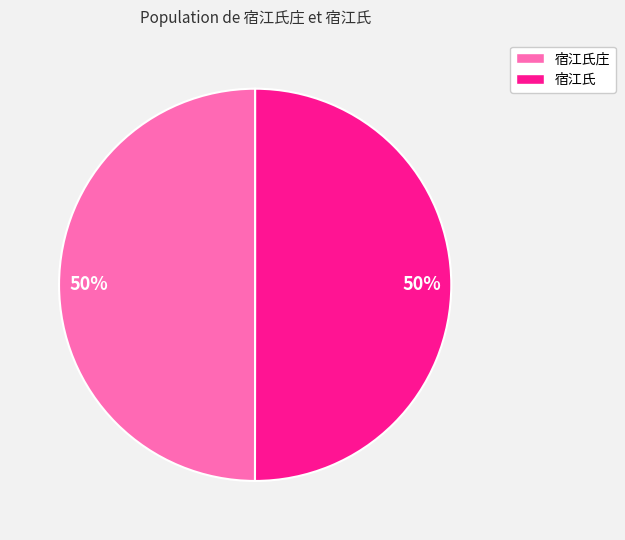

To the nearest percent, what is the average slice percentage?

50%